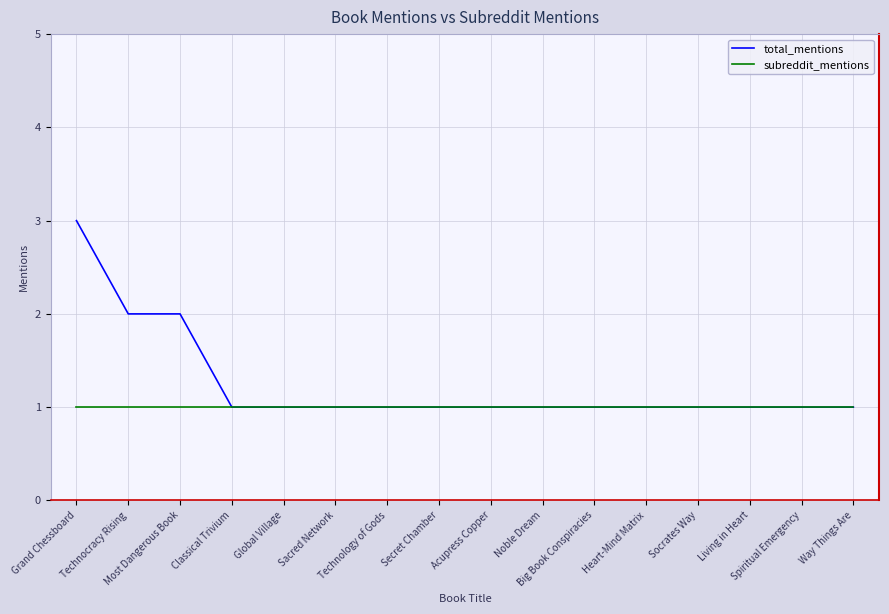

List the series in order of their overall mean, lowest first.

subreddit_mentions, total_mentions